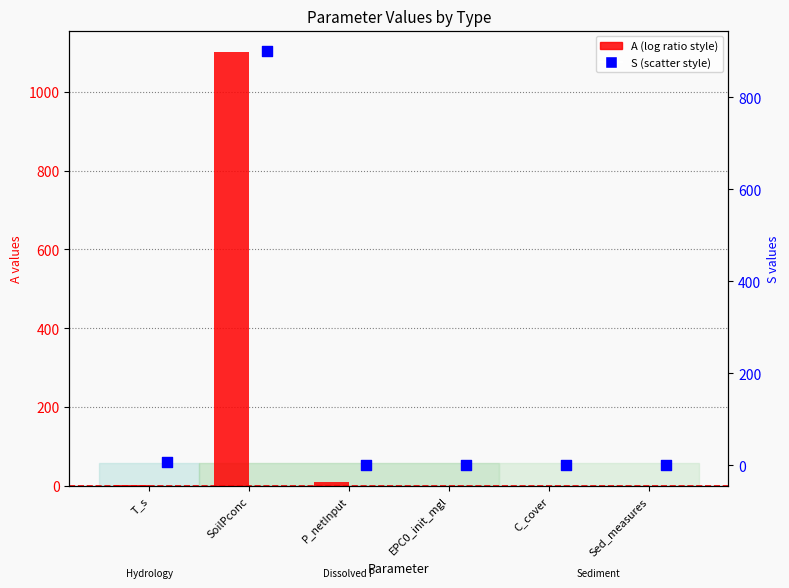

Which series has the largest total across all categories?

A